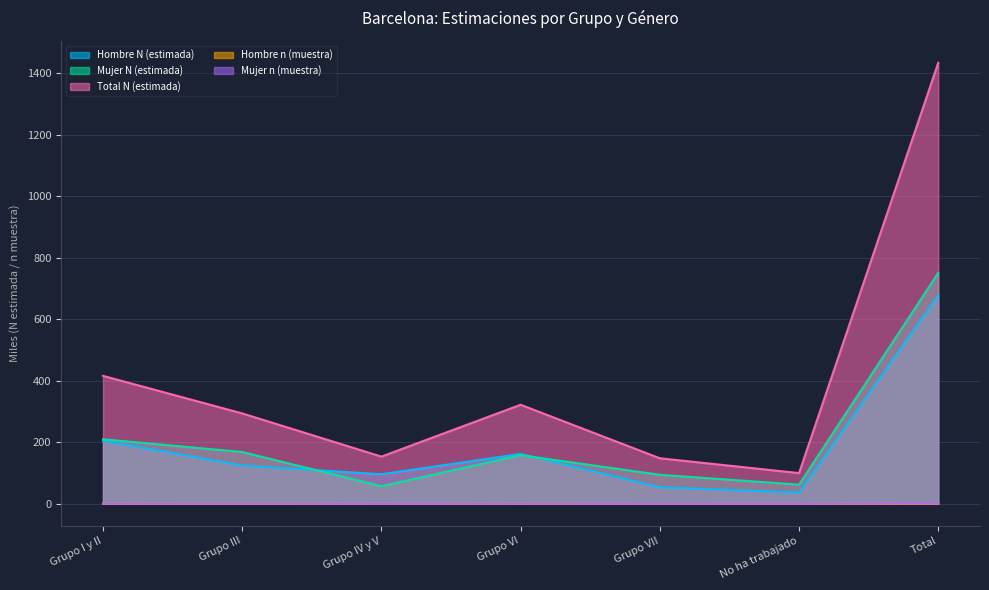

Does the chart have visible grid lines?

Yes